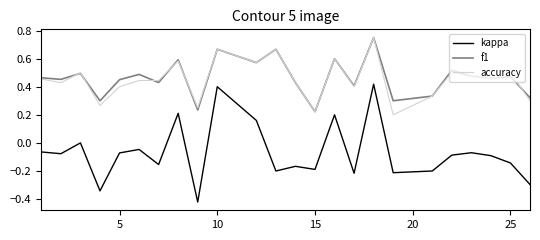

True or false: f1 and kappa intersect in this chart.

False